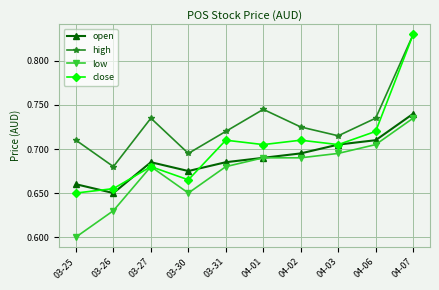

Where is low nearest to the value 0?

03-25